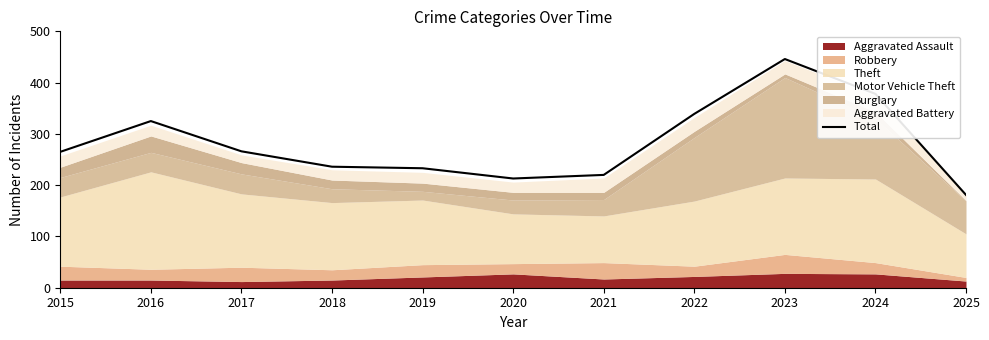

List the labels in order of value, smallest first.

2025, 2020, 2021, 2019, 2018, 2015, 2017, 2016, 2022, 2024, 2023